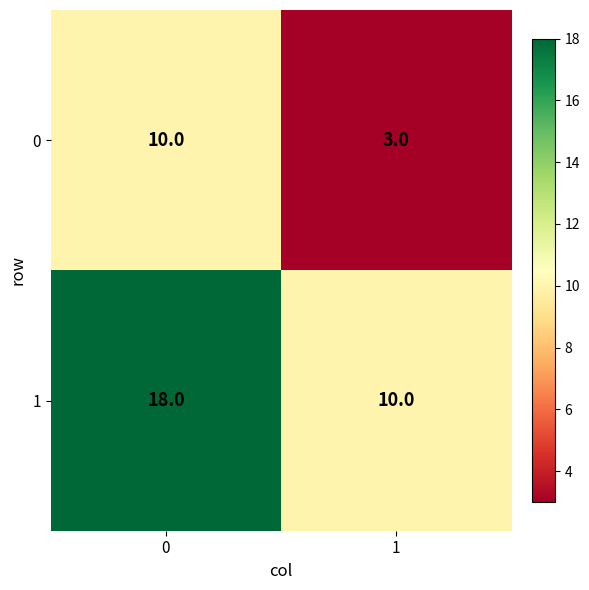

What is the difference between the highest and lowest values at 0?

8